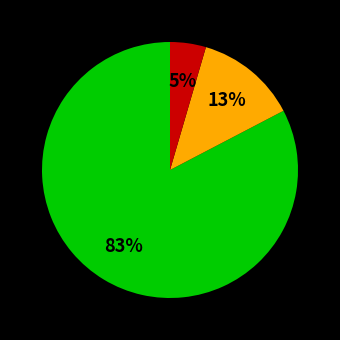

Does any single category account for the majority?

Yes